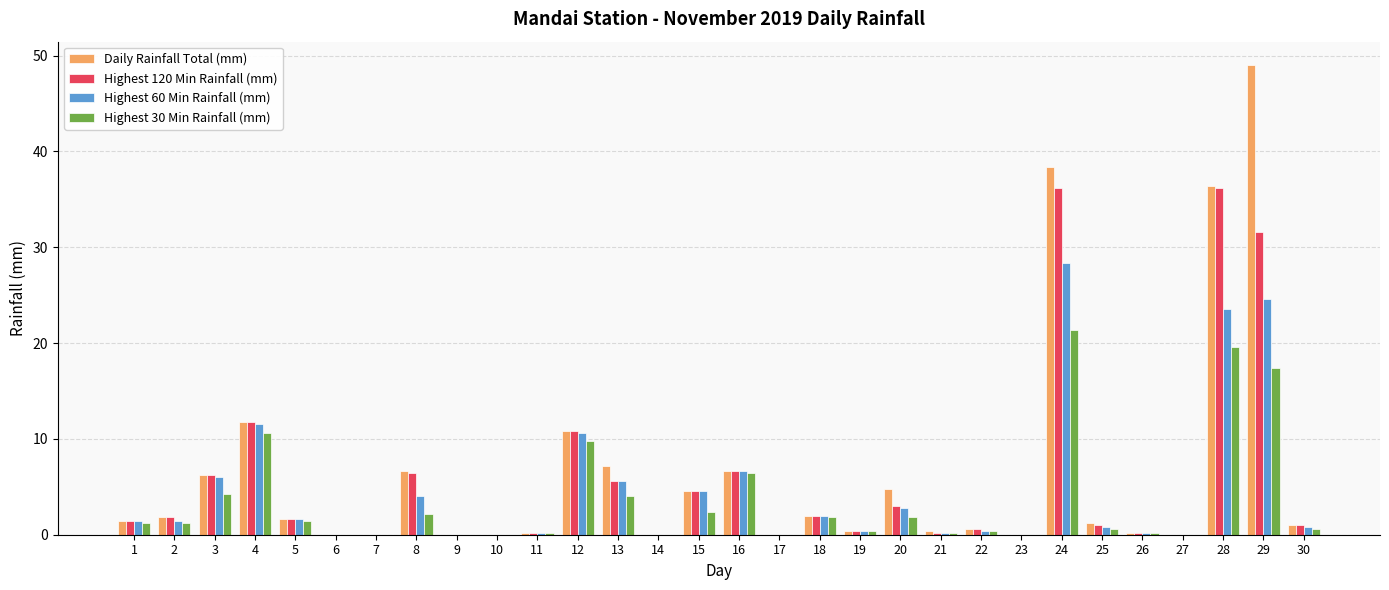

What is the average value of the Highest 60 Min Rainfall (mm) series?

4.6